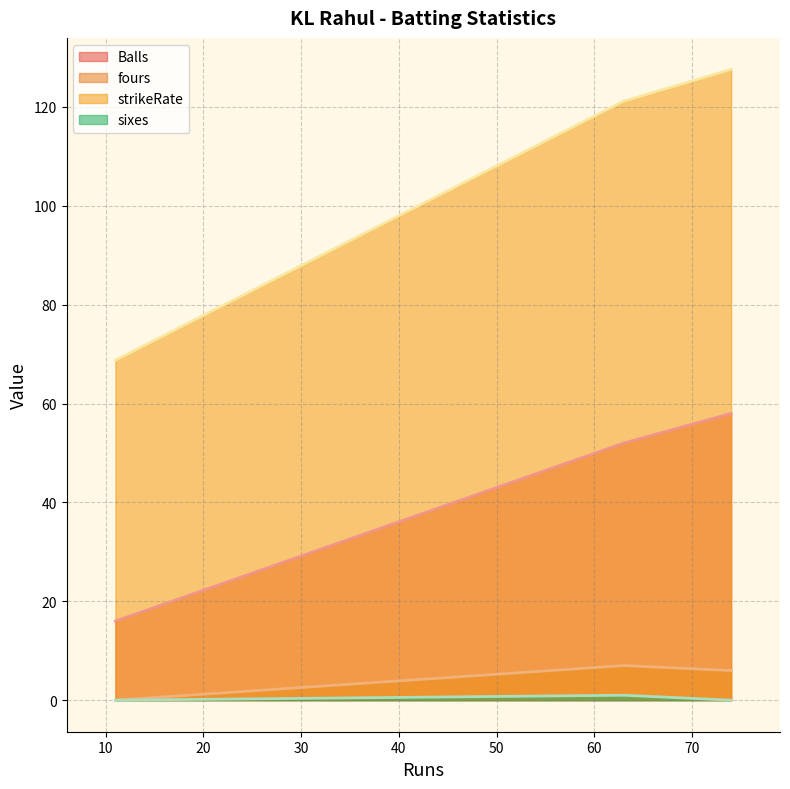

Which series has the largest total across all categories?

strikeRate